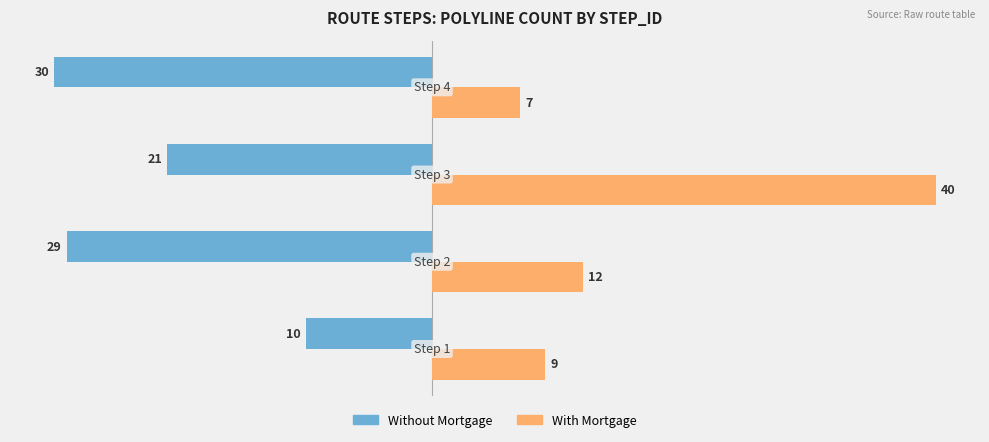

Which series has the largest range (max minus min)?

With Mortgage